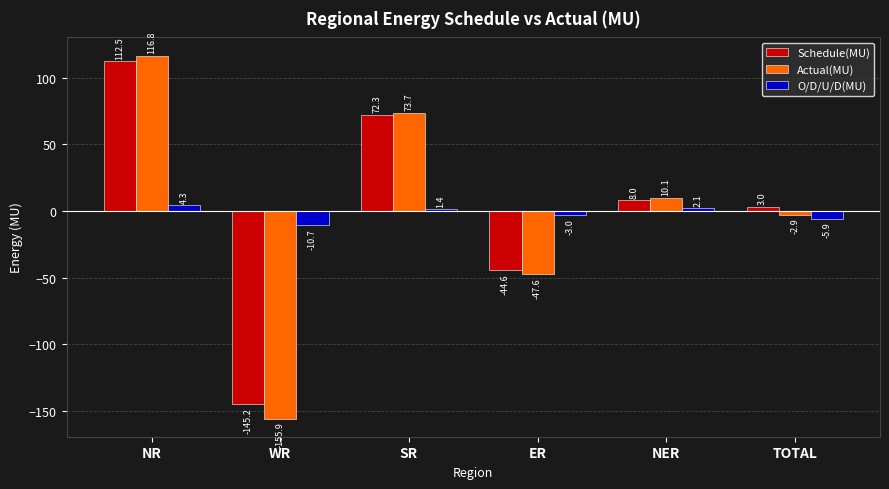

Where is Actual(MU) nearest to the value -19?

TOTAL